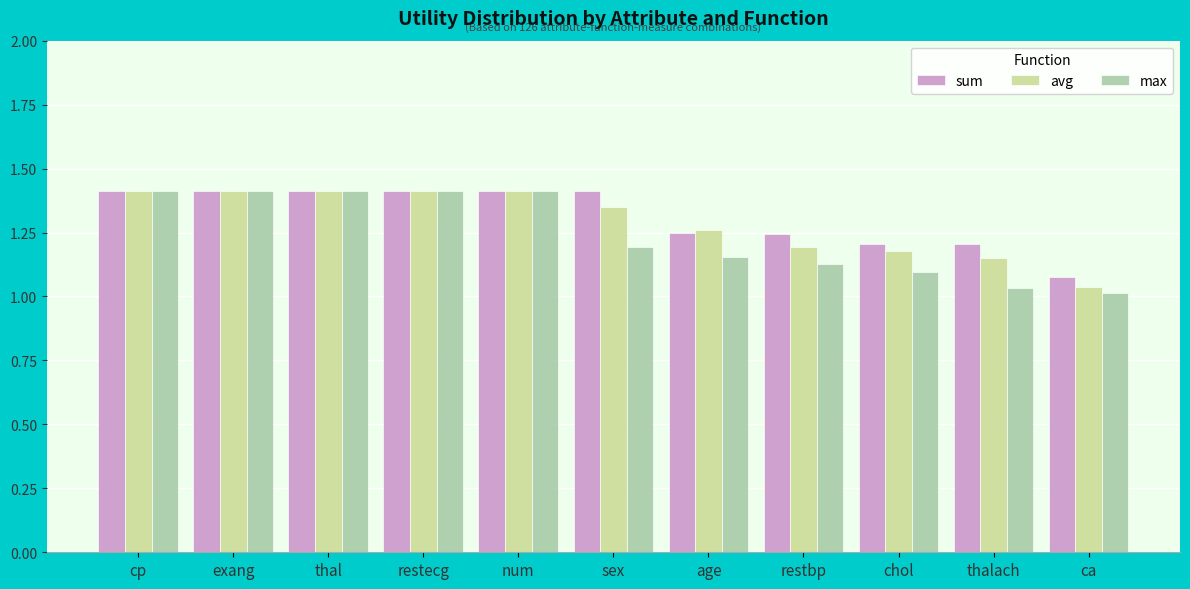

Which category has the lowest value in the avg series?

ca